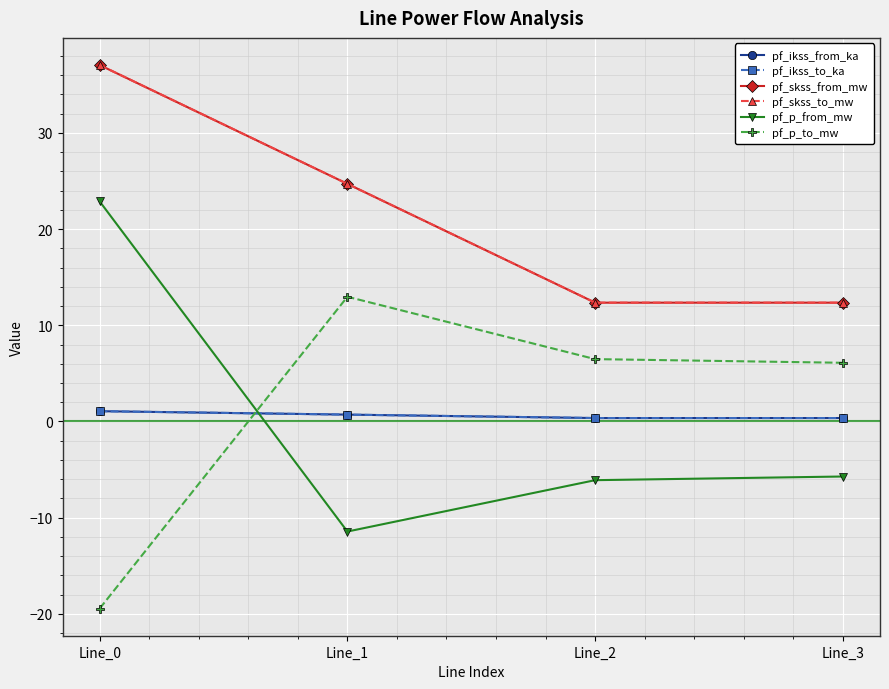

Where is the first local minimum for pf_skss_from_mw?

Line_2